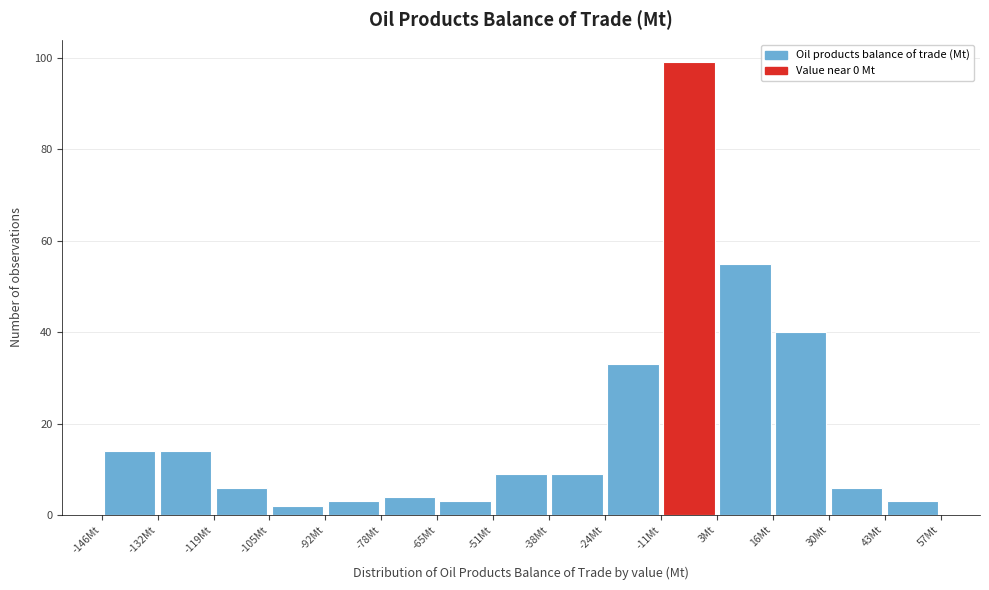

Reading left to right, transcribe this chart: for each bar, give the range it covers on the x-axis and its height. Neither the bar edges nor the heights are printed on the chart, so give them approximately, as read against the axes.

-146 to -132: 14
-132 to -118: 14
-118 to -106: 6
-106 to -92: 2
-92 to -78: 4
-78 to -64: 4
-64 to -52: 4
-52 to -38: 10
-38 to -24: 10
-24 to -10: 34
-10 to 2: 100
2 to 16: 56
16 to 30: 40
30 to 44: 6
44 to 56: 4